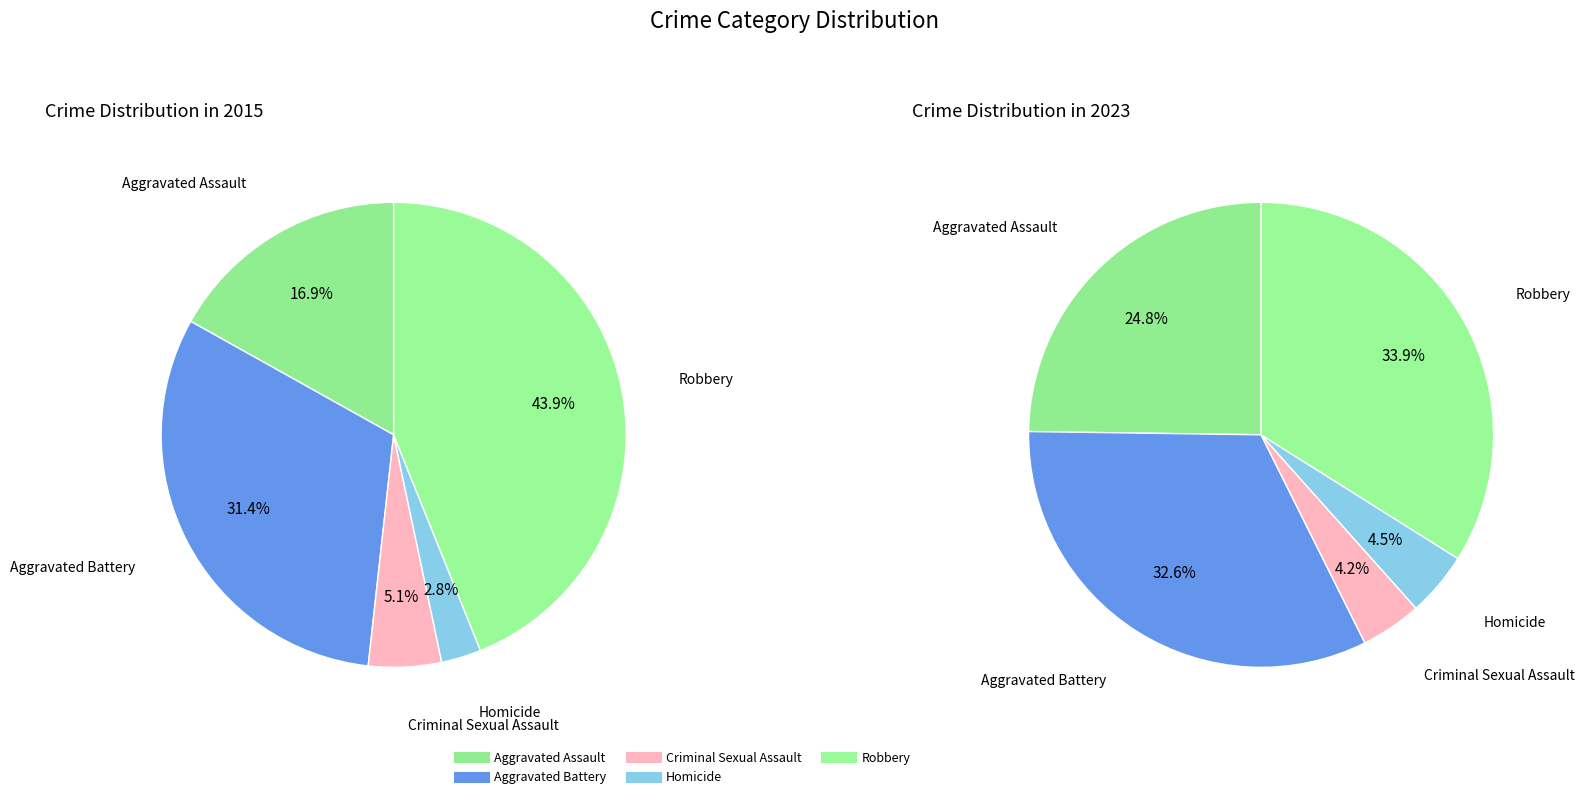

How many slices are in this pie chart?

5